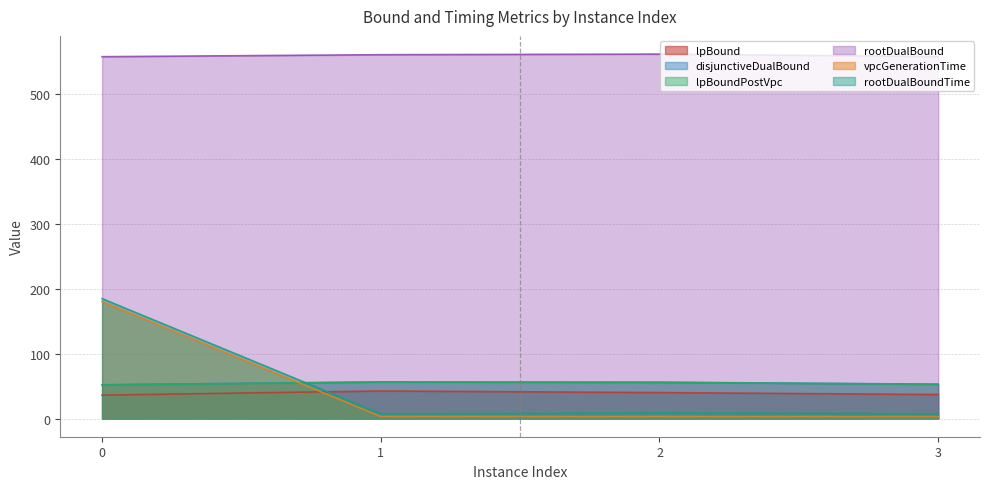

Reading left to right, transcribe all the data shown in this chart.

lpBound: 36.0	42.5	40.0	37.0
disjunctiveDualBound: 52.0	56.5	56.0	53.0
lpBoundPostVpc: 51.8	56.2	55.8	52.8
rootDualBound: 558.2	561.3	562.2	558.5
vpcGenerationTime: 180.4	3.1	3.1	3.0
rootDualBoundTime: 185.0	7.3	8.7	7.4